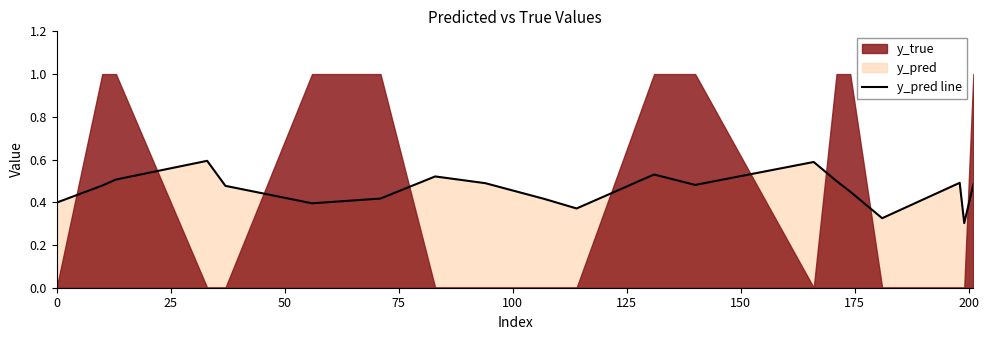

Does the chart have visible grid lines?

No